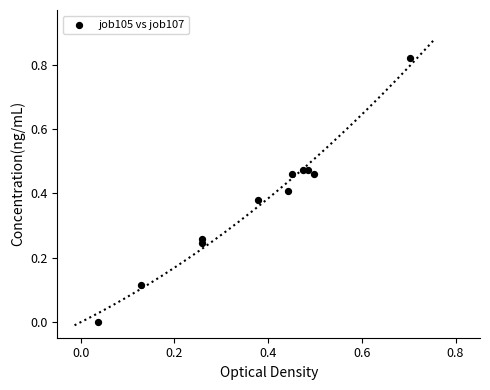

What is the range of X values (max minus min)?

0.7